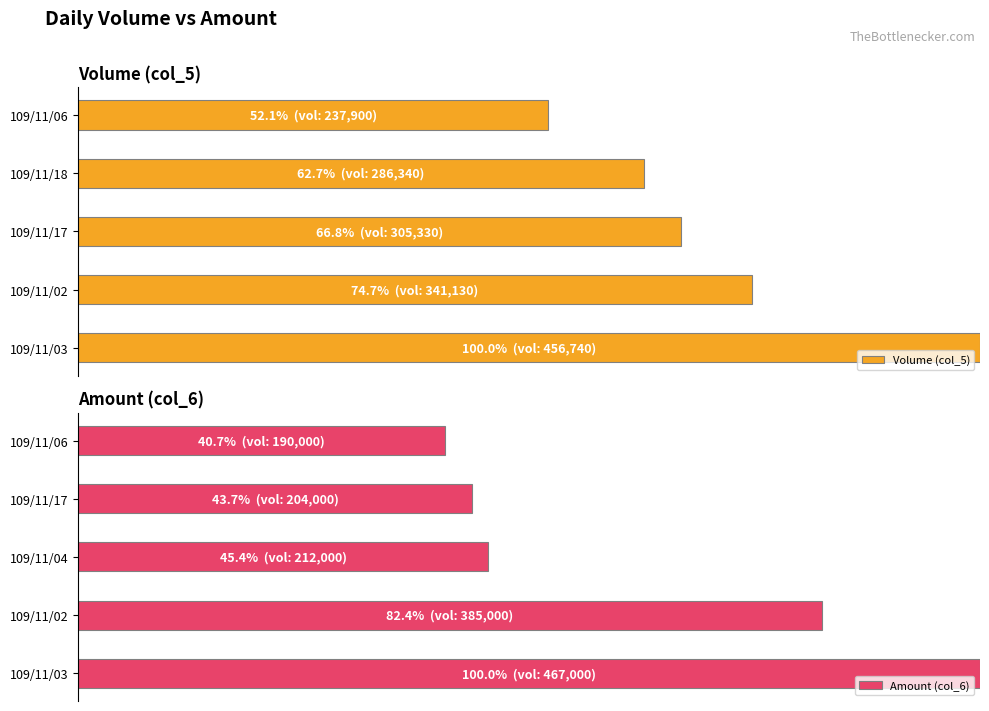

What is the value of the Amount (col_6) bar at the 3rd from the left?

45.4